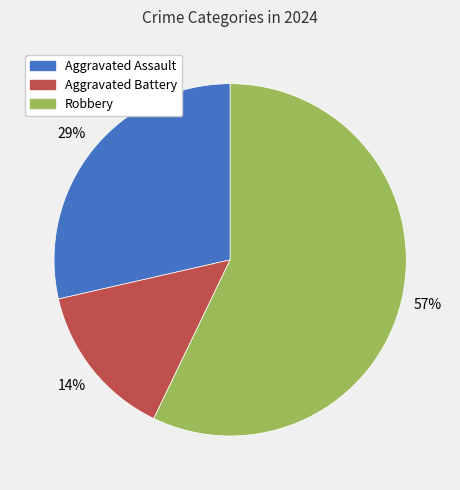

To the nearest percent, what is the difference between the Aggravated Battery and Robbery slice percentages?

43%